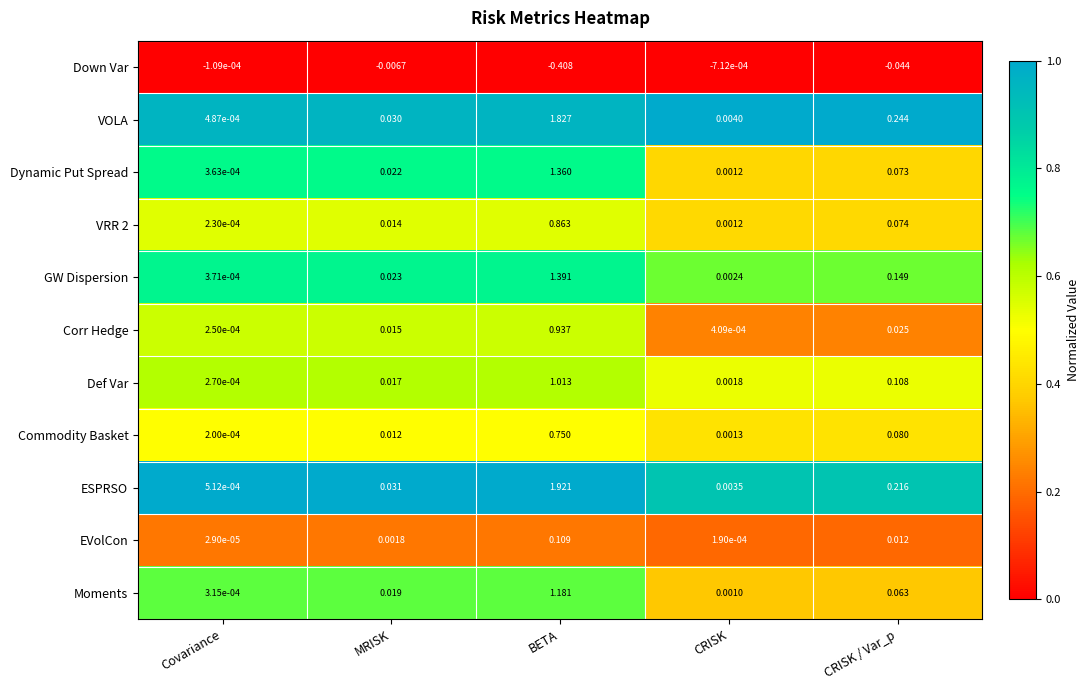

Rank the series at BETA from lowest to highest value.

Down Var, EVolCon, Commodity Basket, VRR 2, Corr Hedge, Def Var, Moments, Dynamic Put Spread, GW Dispersion, VOLA, ESPRSO